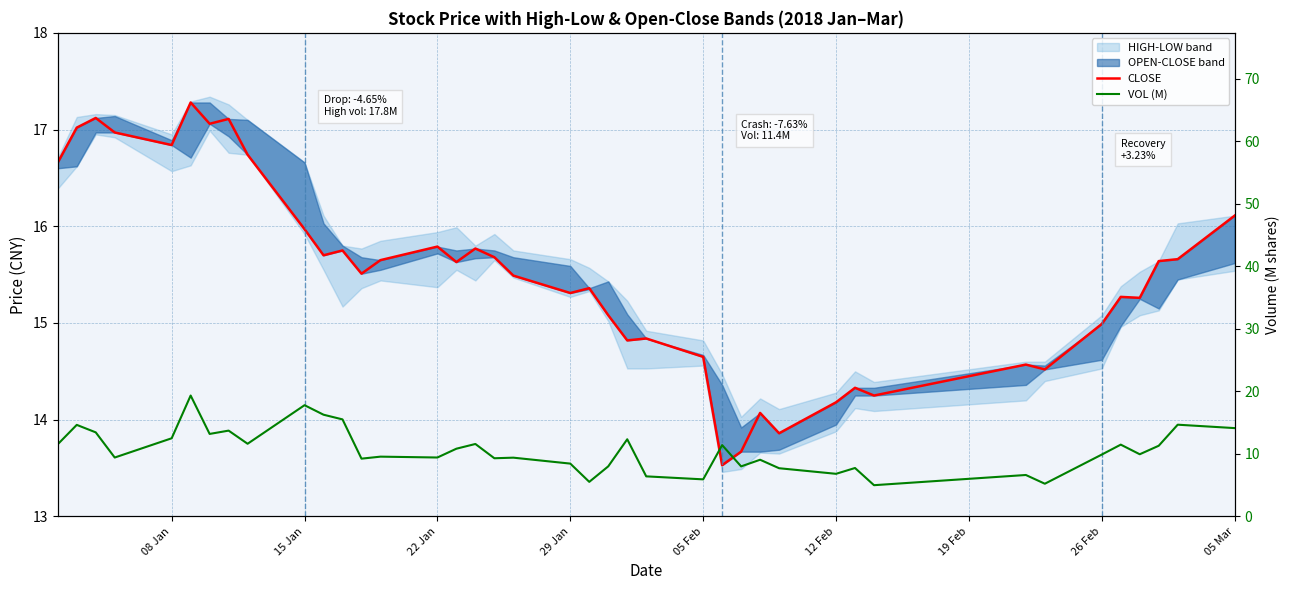

List the series in order of their overall mean, highest first.

CLOSE, VOL (M)